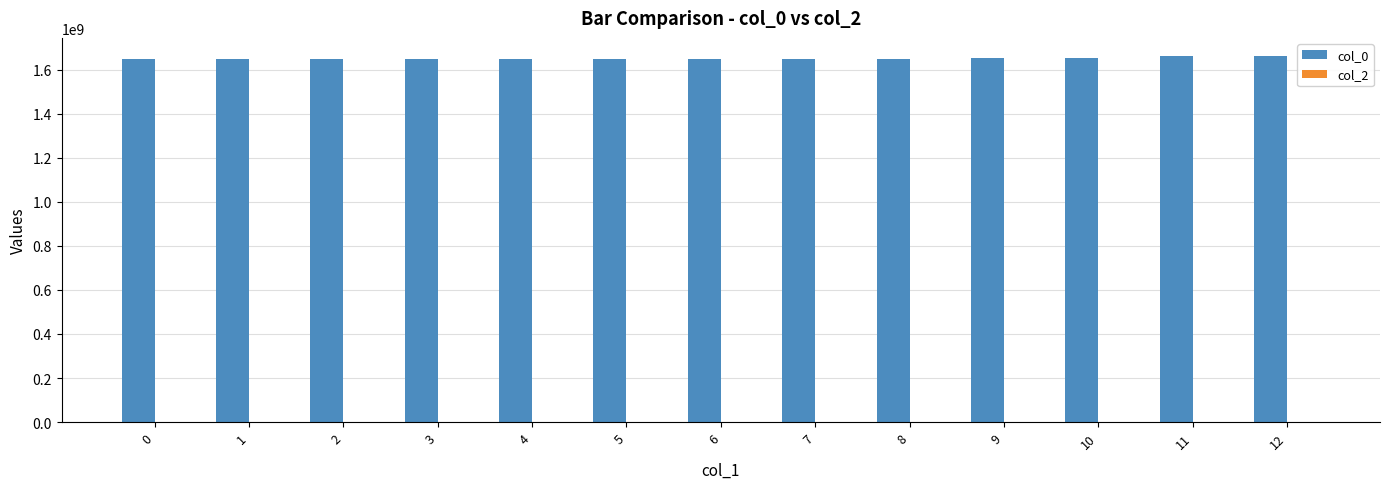

What is the value of the 13th bar from the left?

1660601787